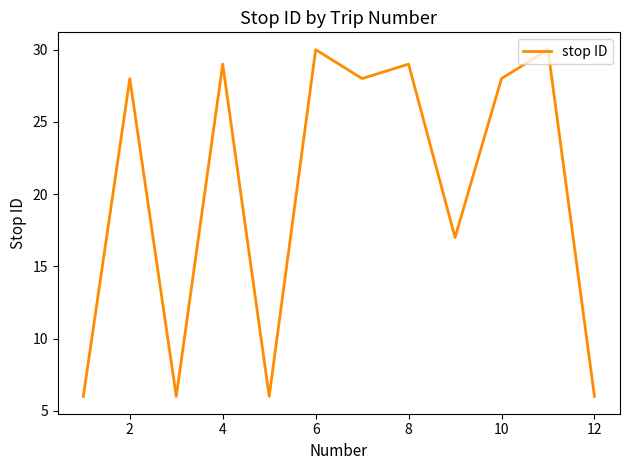

What is the smallest value displayed?

6